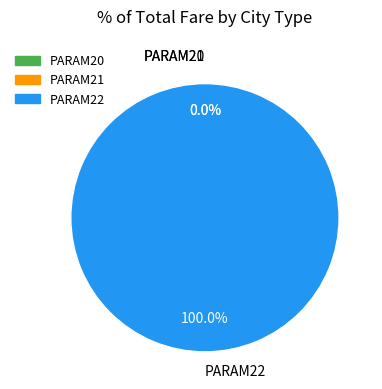

Which slice represents more than half of the pie?

PARAM22